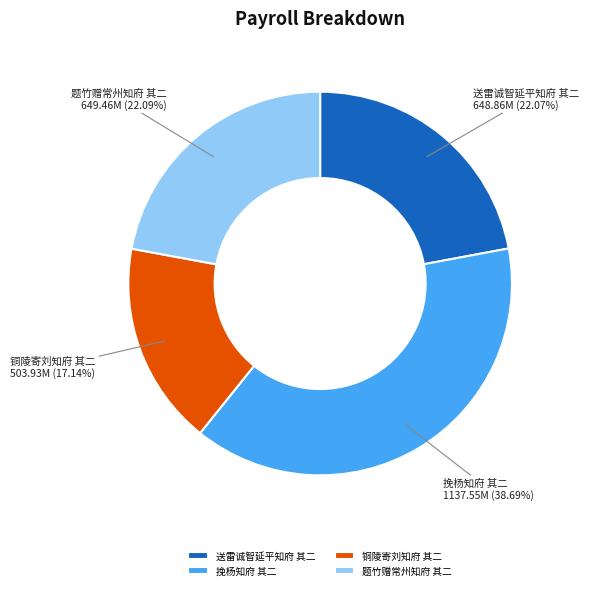

What percentage is the 铜陵寄刘知府 其二 slice, to the nearest percent?

17%